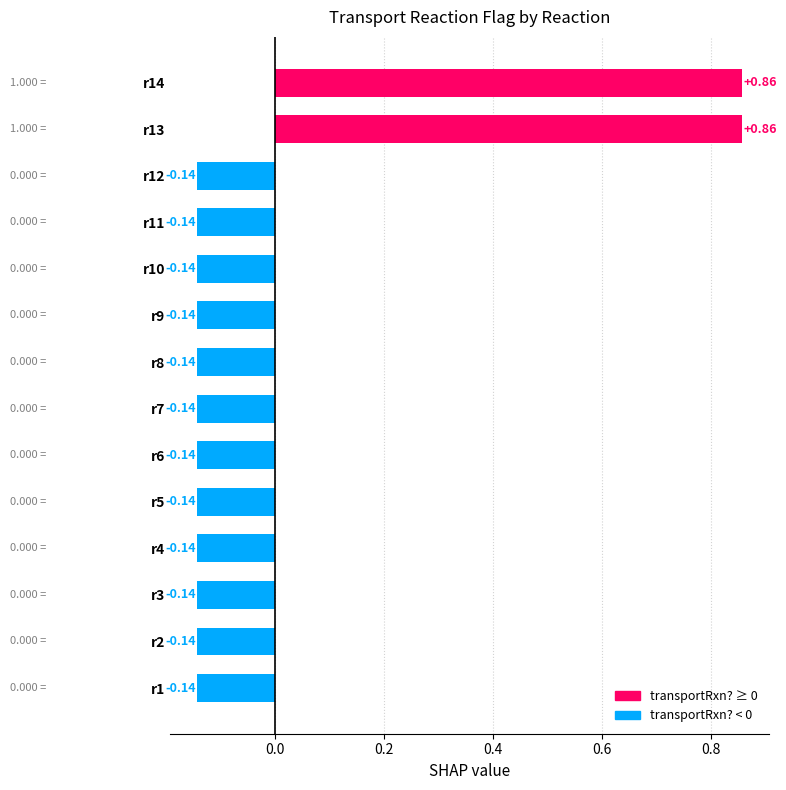

Between r5 and r13, which is larger?

r13